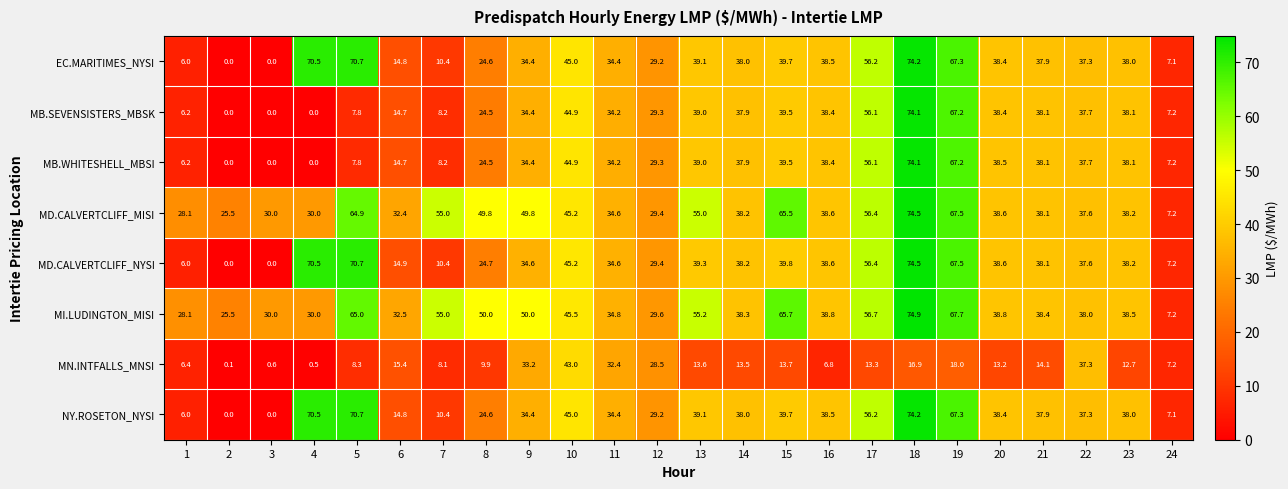

The EC.MARITIMES_NYSI series shows 38.4 at 20. True or false?

True